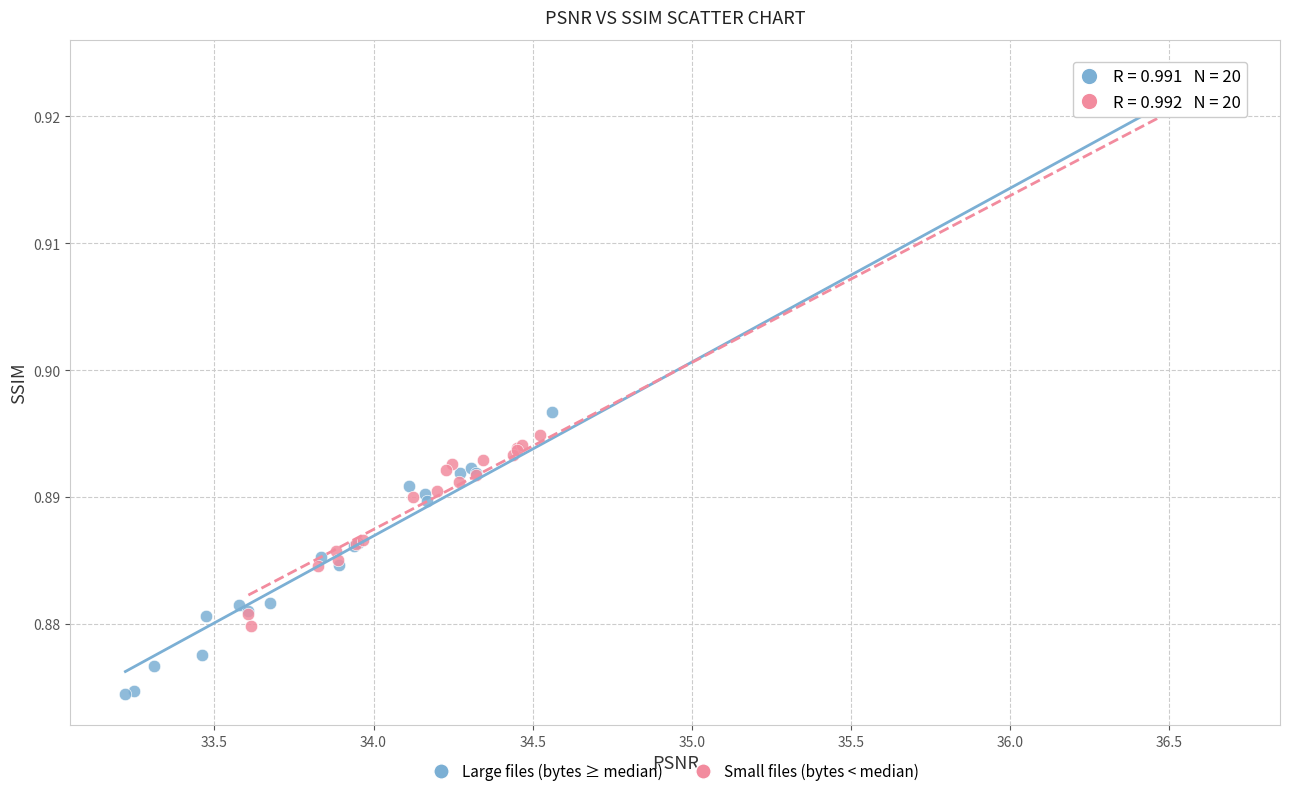

Which series has the largest Y range (max minus min)?

Large files (bytes ≥ median)